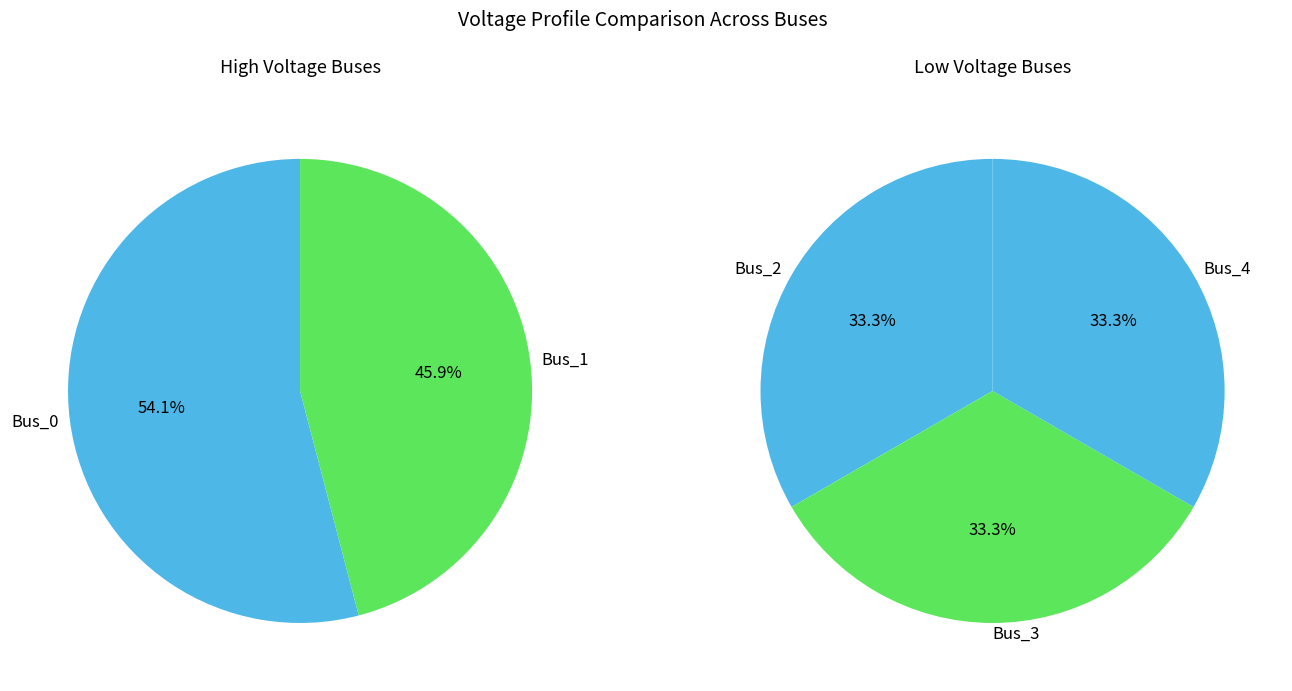

True or false: Bus_4 accounts for 30% of the total.

False